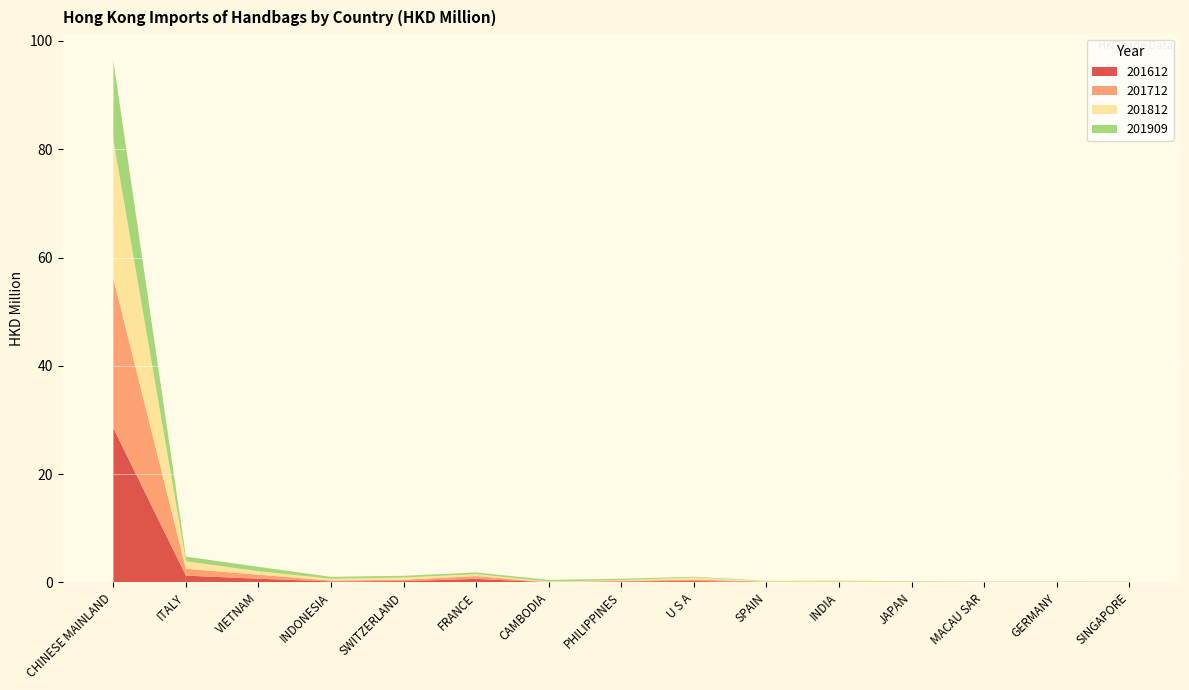

Reading left to right, transcribe all the data shown in this chart.

201612: 28.5	1.2	0.7	0.2	0.2	0.6	0.0	0.2	0.2	0.1	0.1	0.1	0.0	0.0	0.0
201712: 27.6	1.3	0.7	0.2	0.3	0.5	0.0	0.1	0.3	0.1	0.1	0.1	0.0	0.0	0.0
201812: 25.7	1.4	0.6	0.3	0.4	0.4	0.1	0.1	0.4	0.1	0.1	0.1	0.0	0.0	0.0
201909: 14.7	0.9	0.8	0.3	0.3	0.3	0.3	0.2	0.1	0.1	0.1	0.1	0.0	0.0	0.0